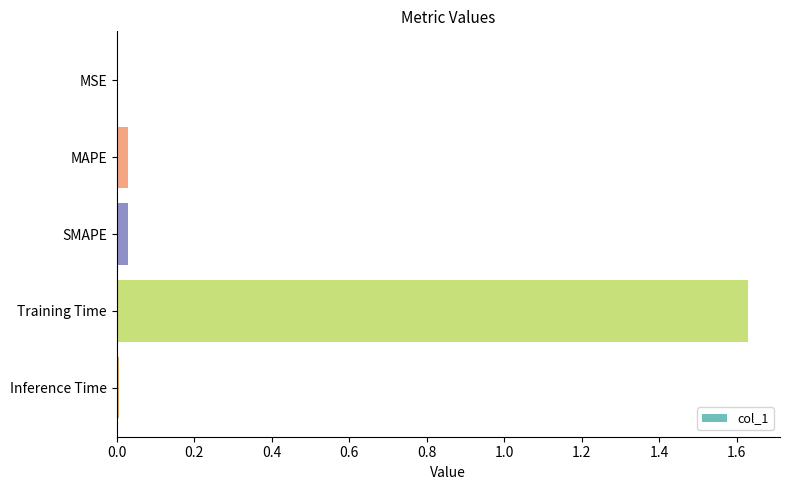

Count the number of categories in the chart.

5